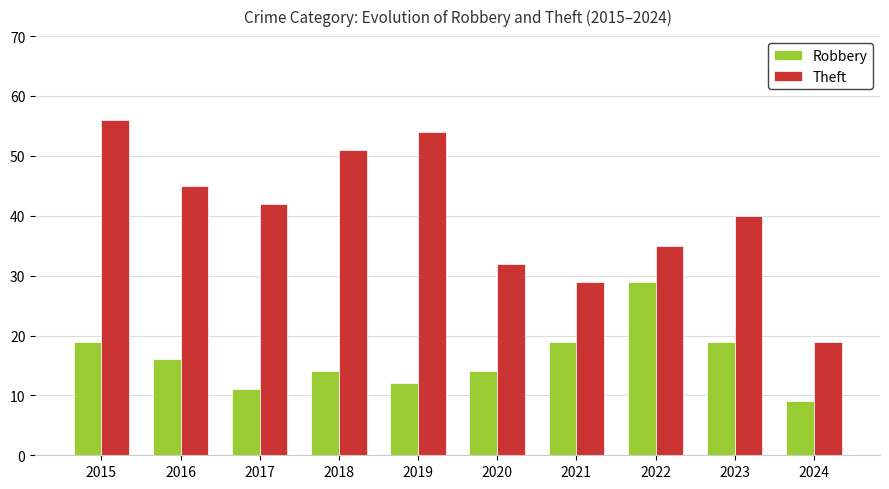

How many bars are there in total?

20